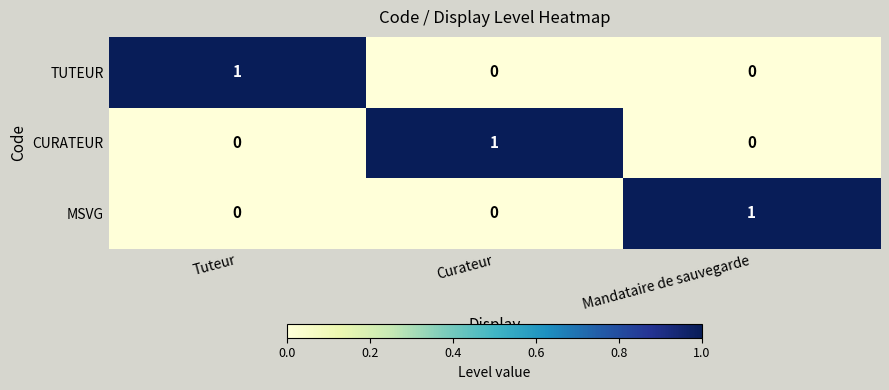

True or false: CURATEUR has a value of 0 at Mandataire de sauvegarde.

True